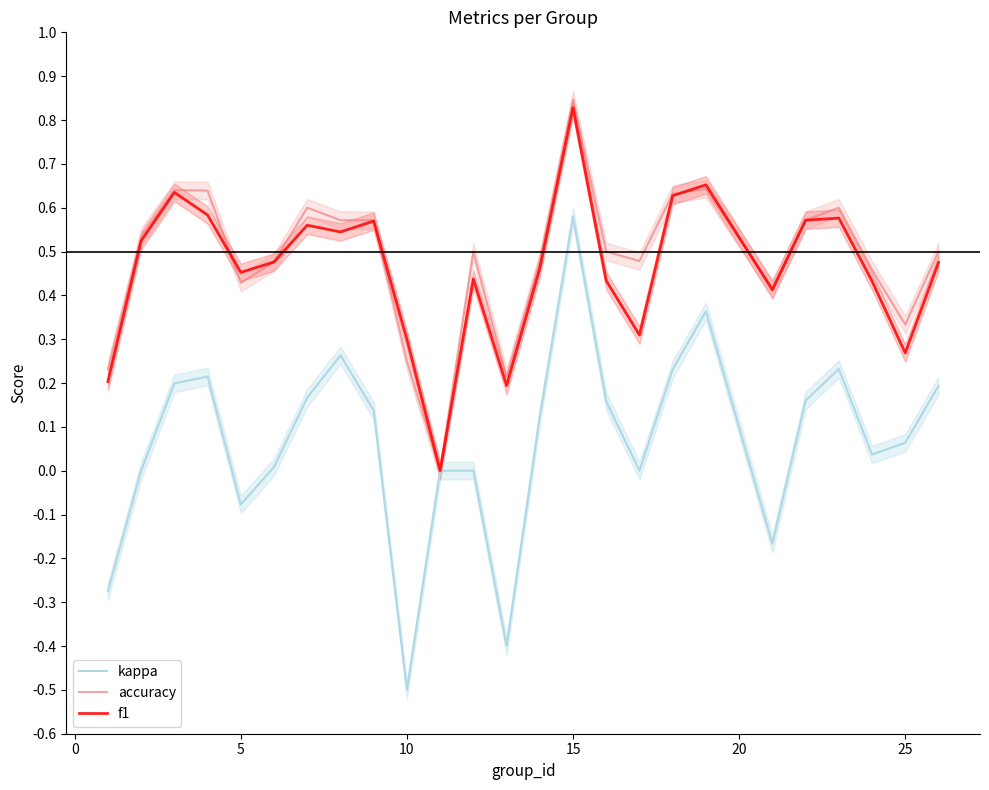

True or false: f1 and accuracy intersect in this chart.

True